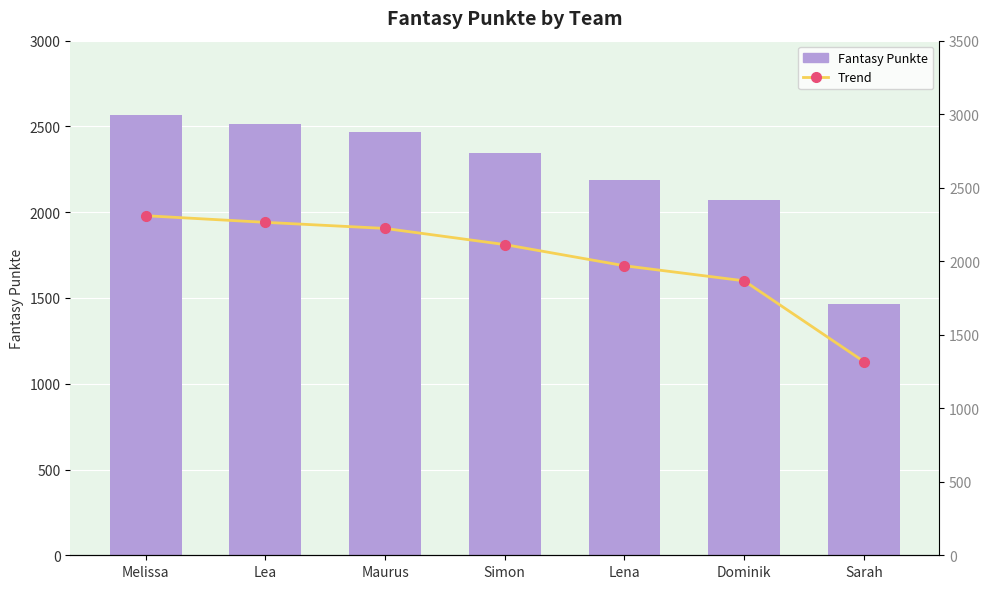

At Simon, list the series in order from largest to smallest.

Fantasy Punkte, Trend